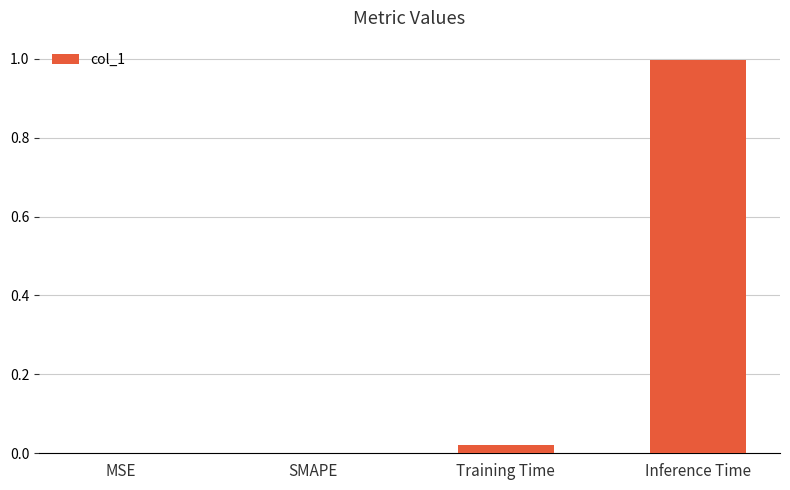

The chart shows a value of -0.4 at SMAPE. True or false?

False